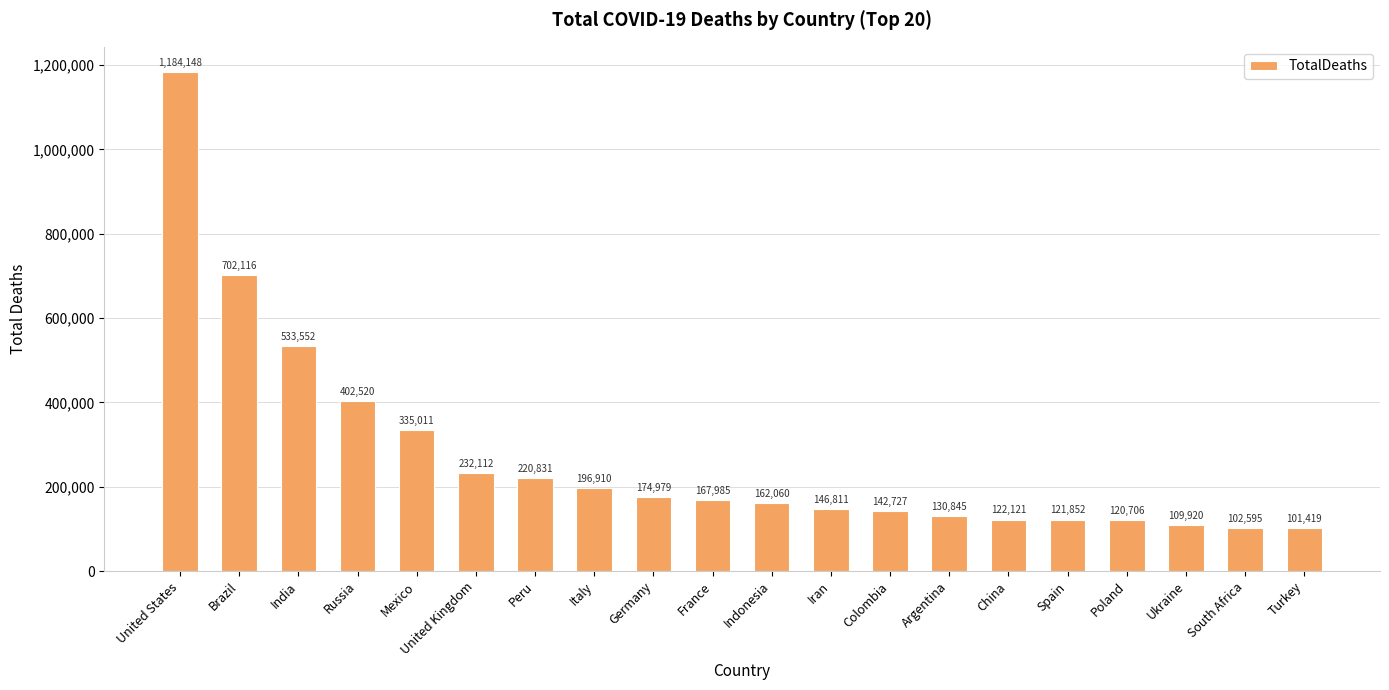

What is the approximate value at Poland, to the nearest 100?

120700